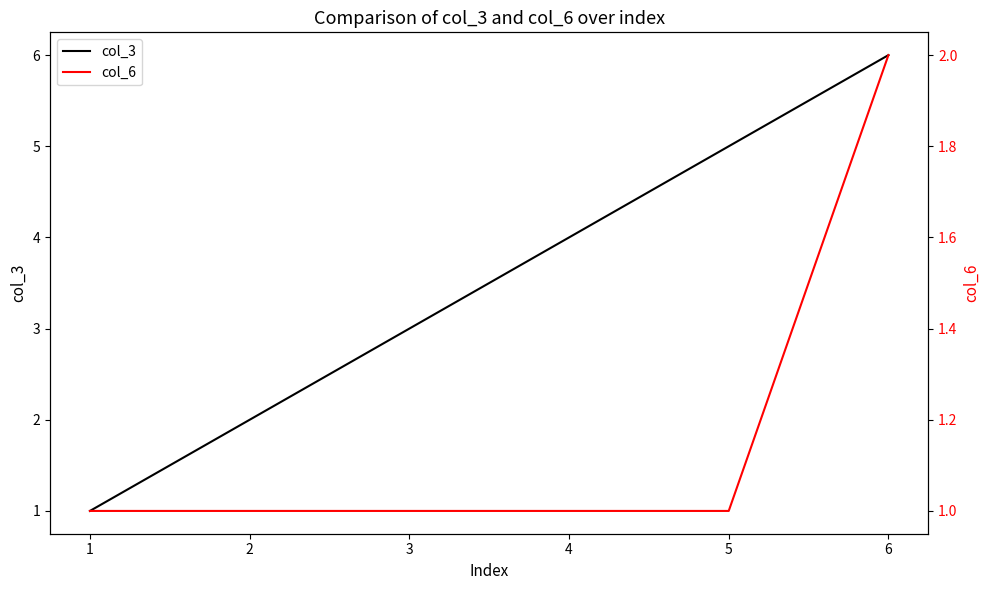

Rank the series by their maximum value, from lowest to highest.

col_6, col_3